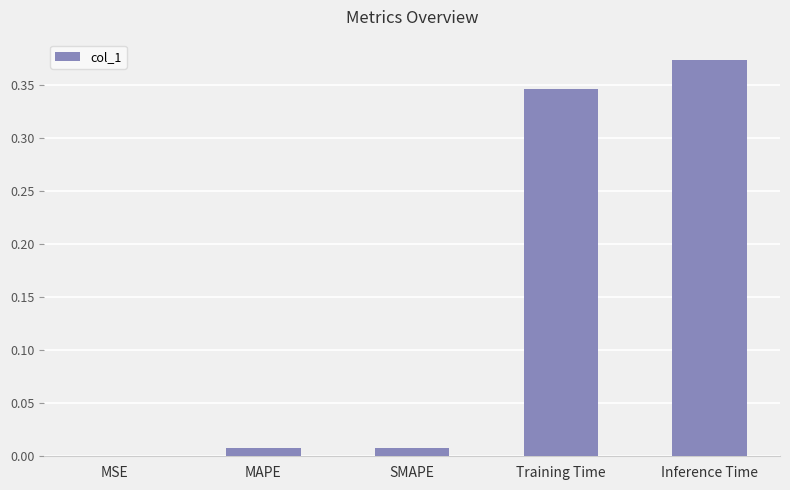

Between MSE and Inference Time, which is larger?

Inference Time